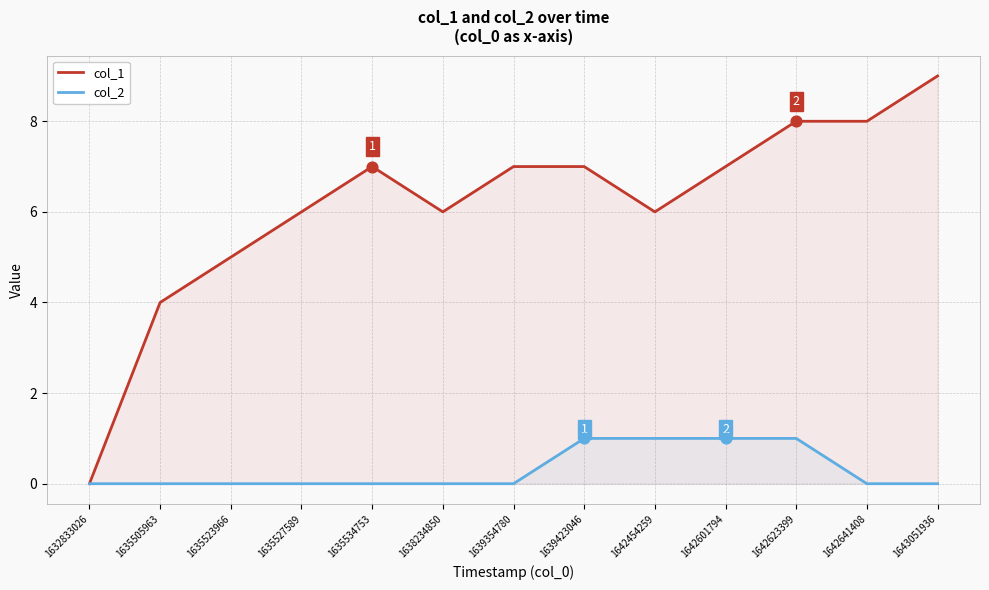

Which series has the largest total across all categories?

col_1